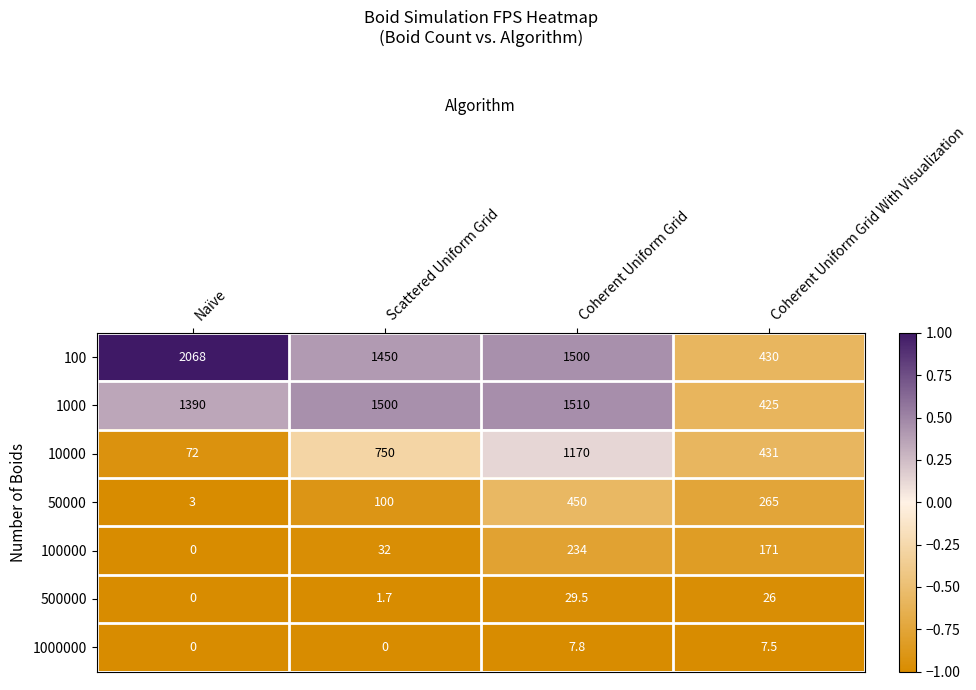

Between Naïve and Coherent Uniform Grid, which series saw the biggest shift?

10000